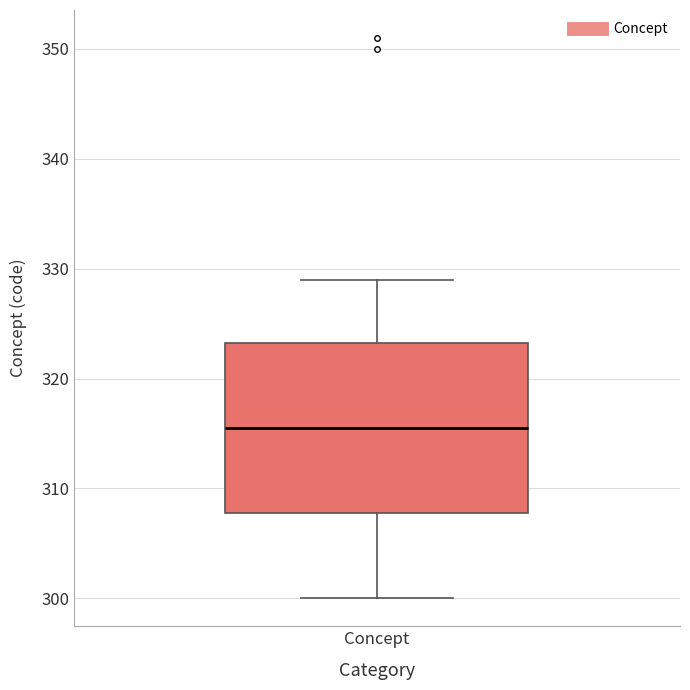

Read this box plot against the y-axis: the position of the median line, the range covered by the box, and the ends of both whiskers. The values are not printed on the chart, so give them approximately, as read against the axis.

median 316, box 308 to 323, whiskers 300 to 329